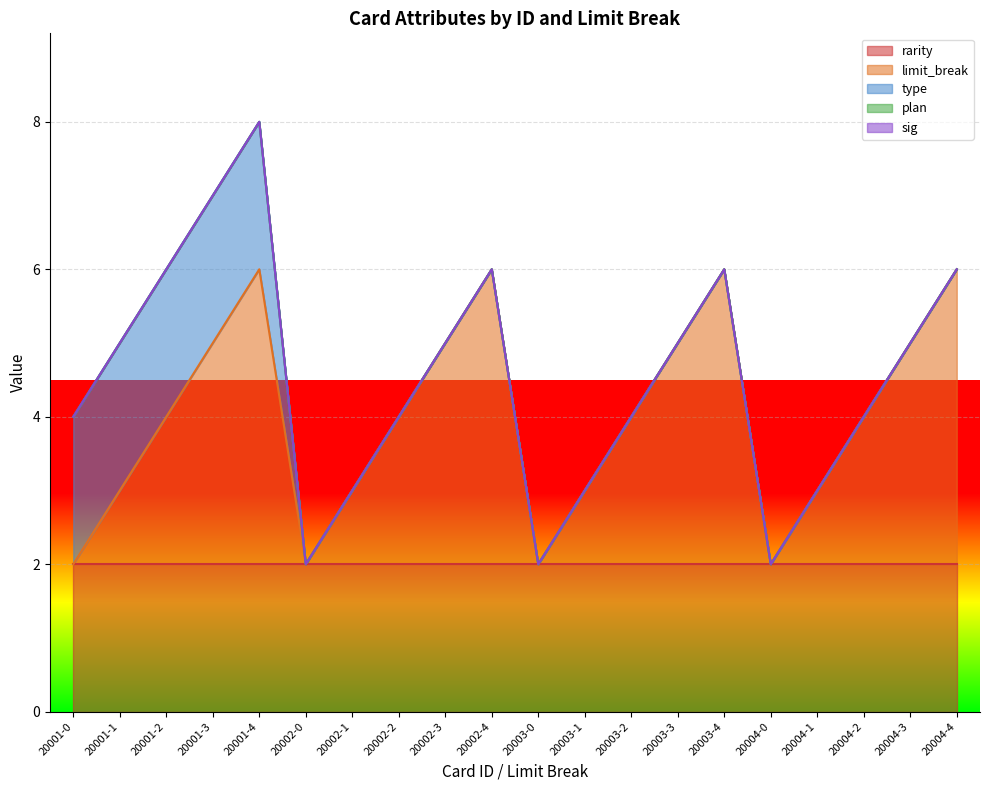

How many lines are shown in the chart?

5